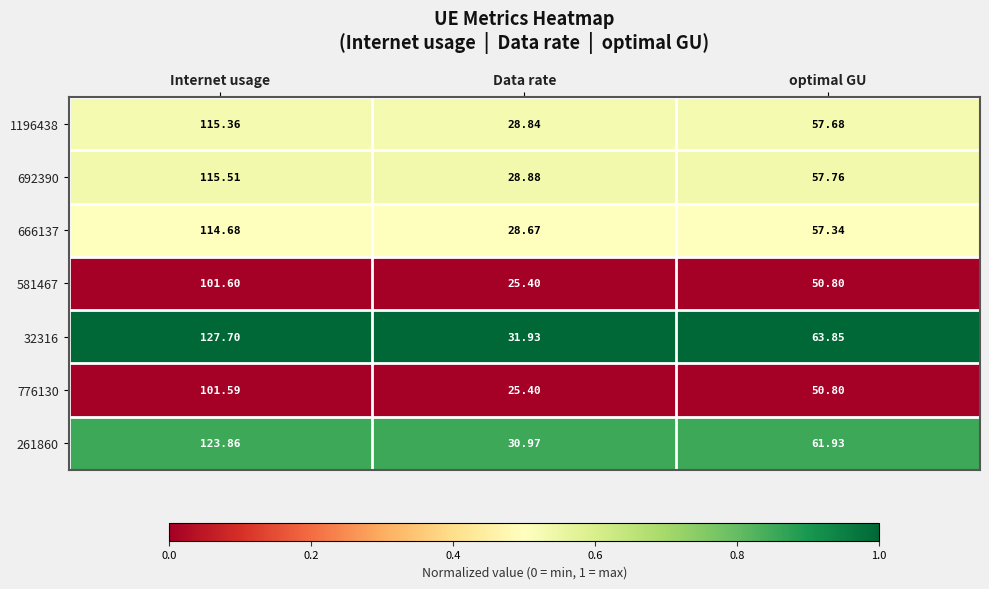

At which label is 261860 closest to 77?

optimal GU